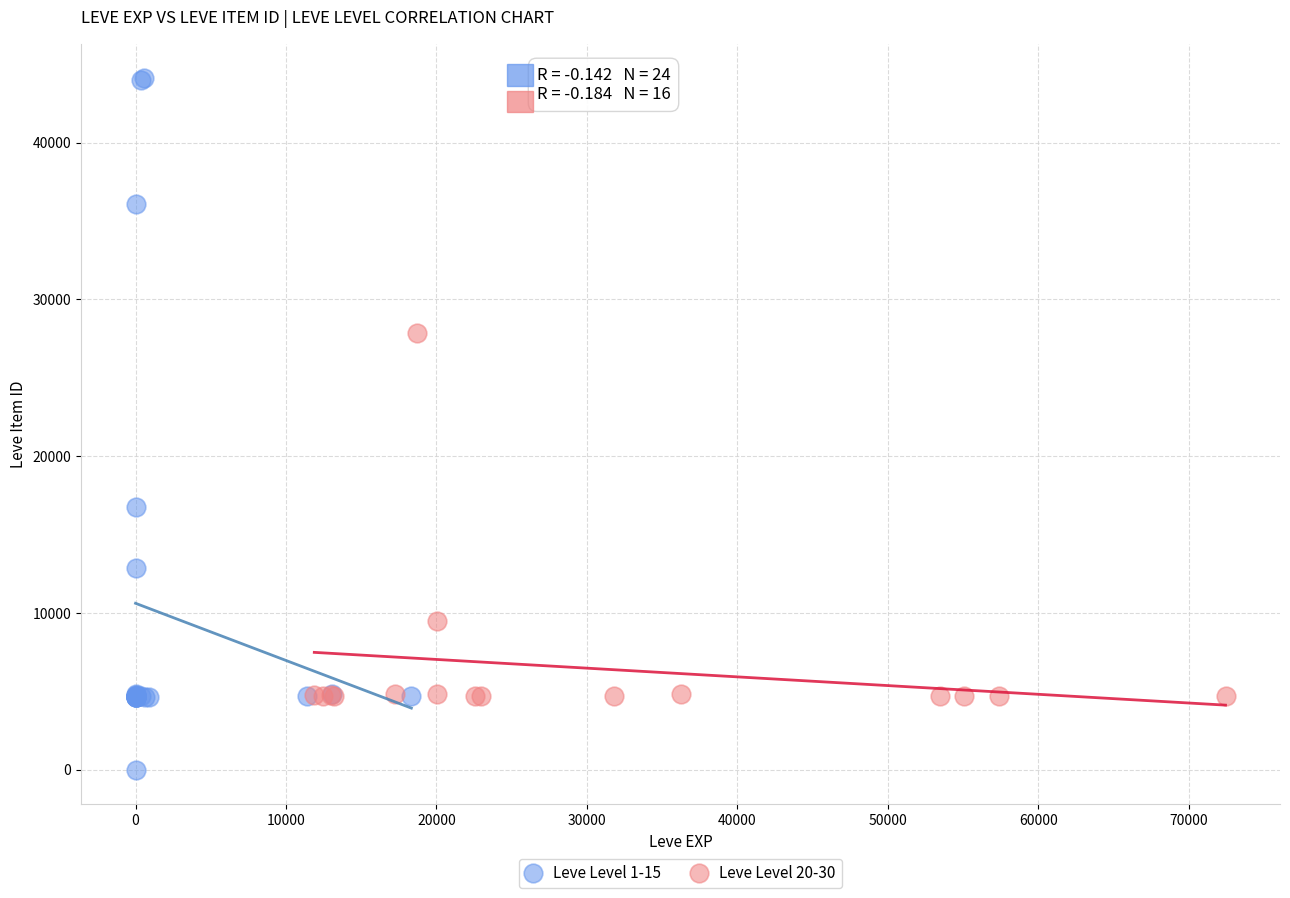

Which series reaches the maximum Y coordinate?

Leve Level 1-15